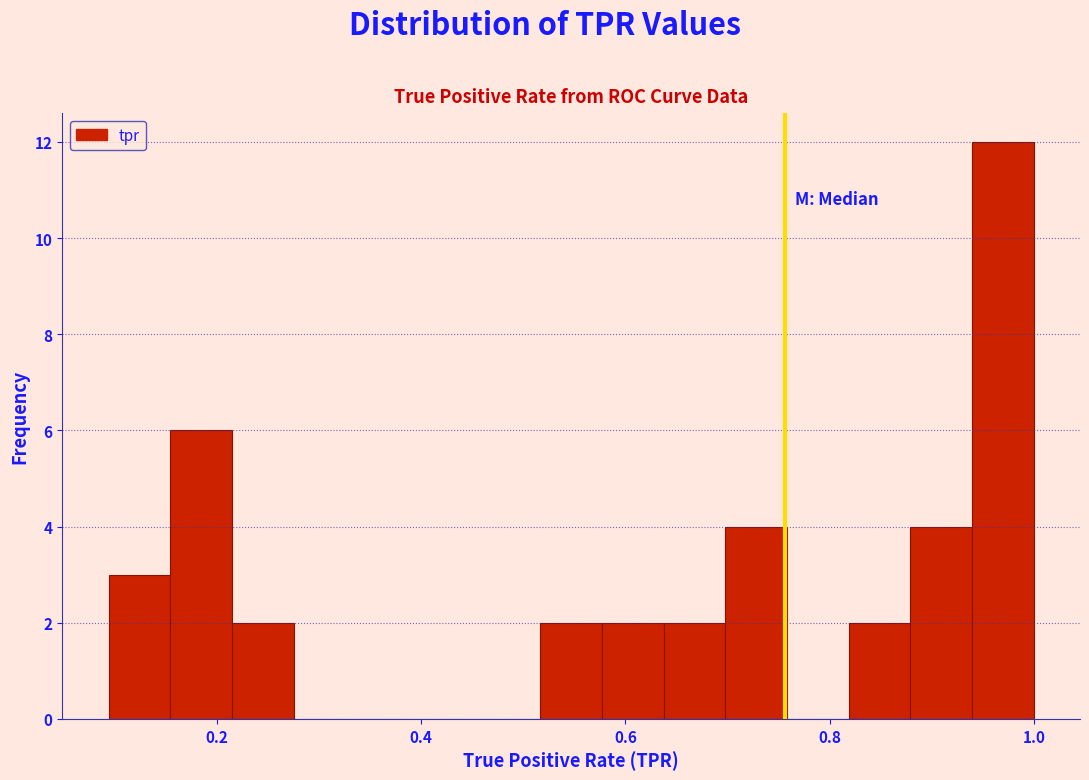

Read against the x-axis, roughly where is the centre of the tallest bar?

0.96